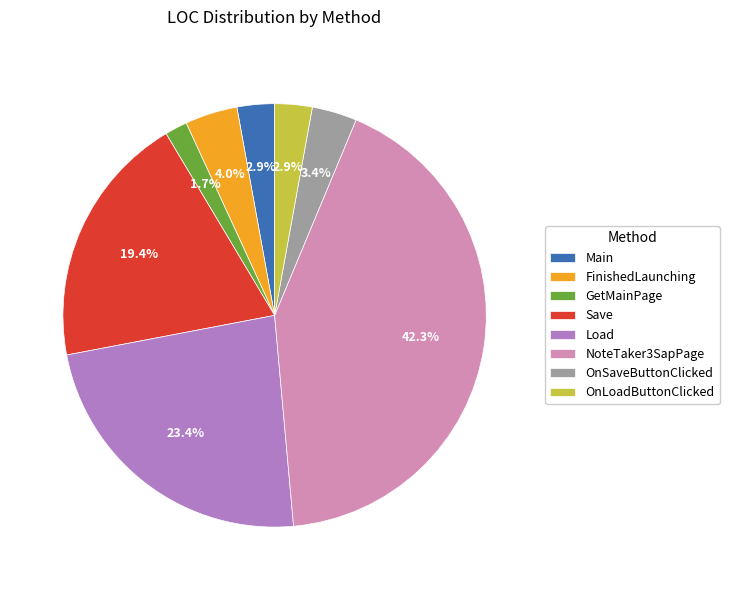

To the nearest percent, what portion does GetMainPage represent?

2%